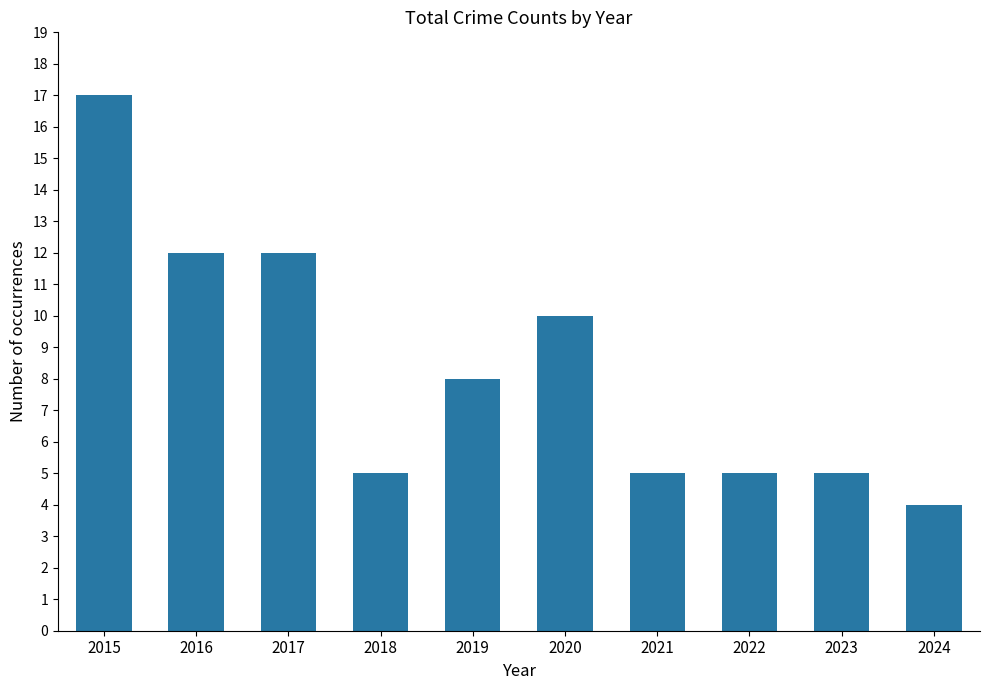

Where does the data first go above 8?

2015